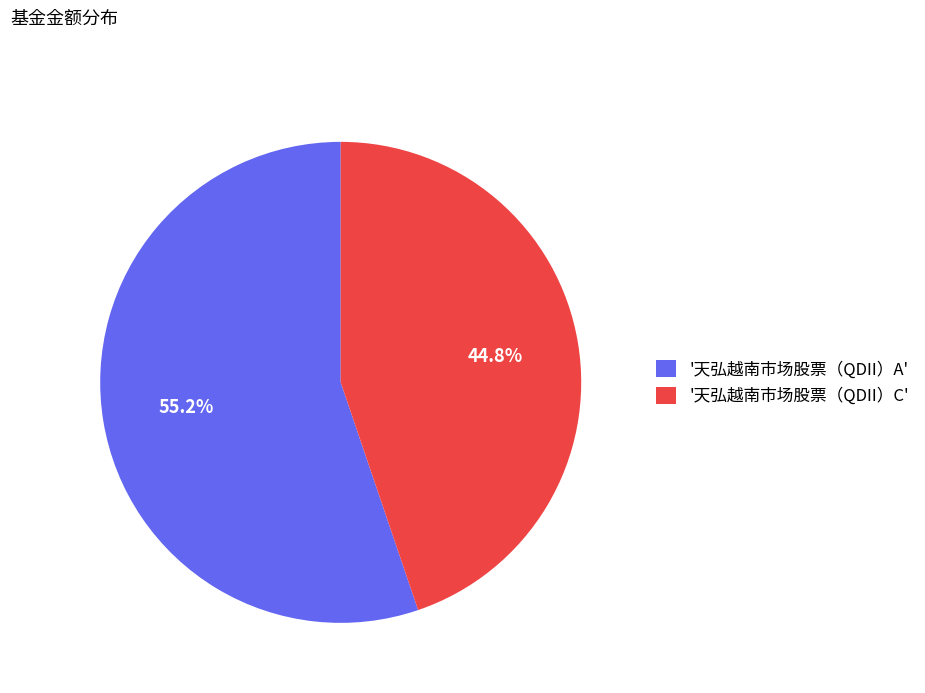

What portion of the pie excludes '天弘越南市场股票（QDII）A'?

44.8%